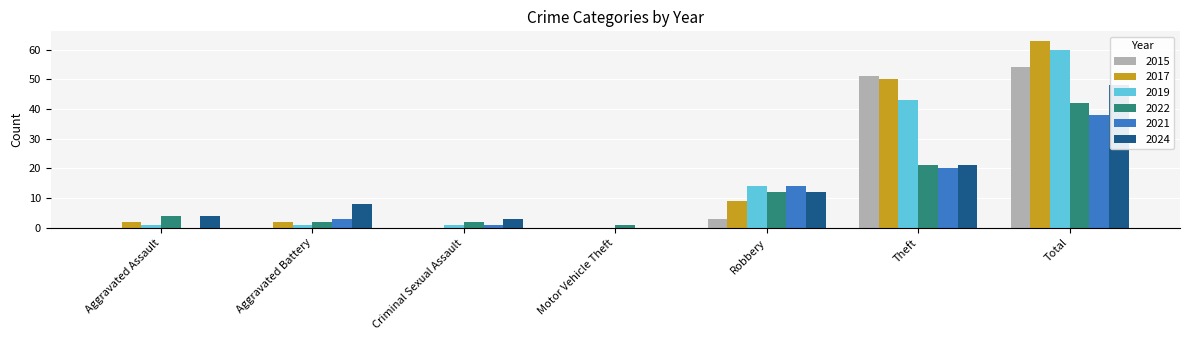

Between Aggravated Assault and Total, which is larger?

Total